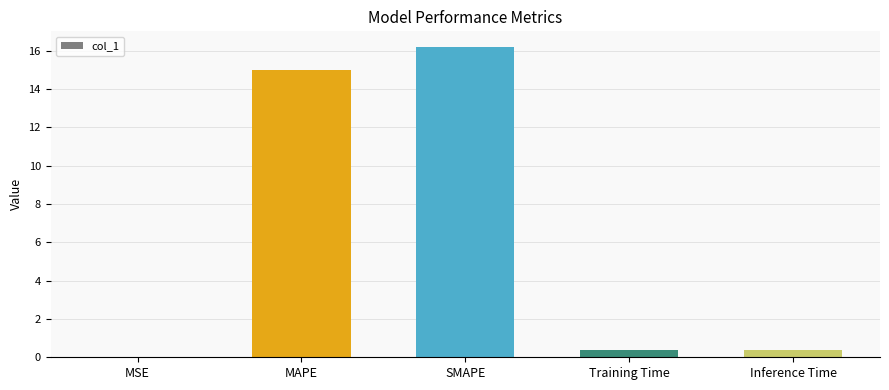

Which category has the highest value across all series?

SMAPE